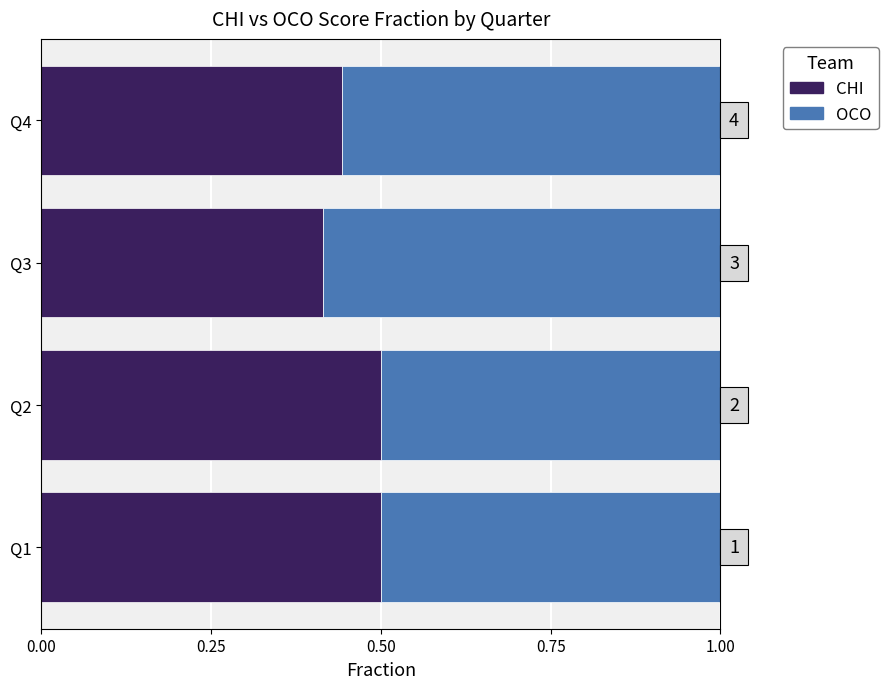

Which category has the lowest value in the CHI series?

Q3